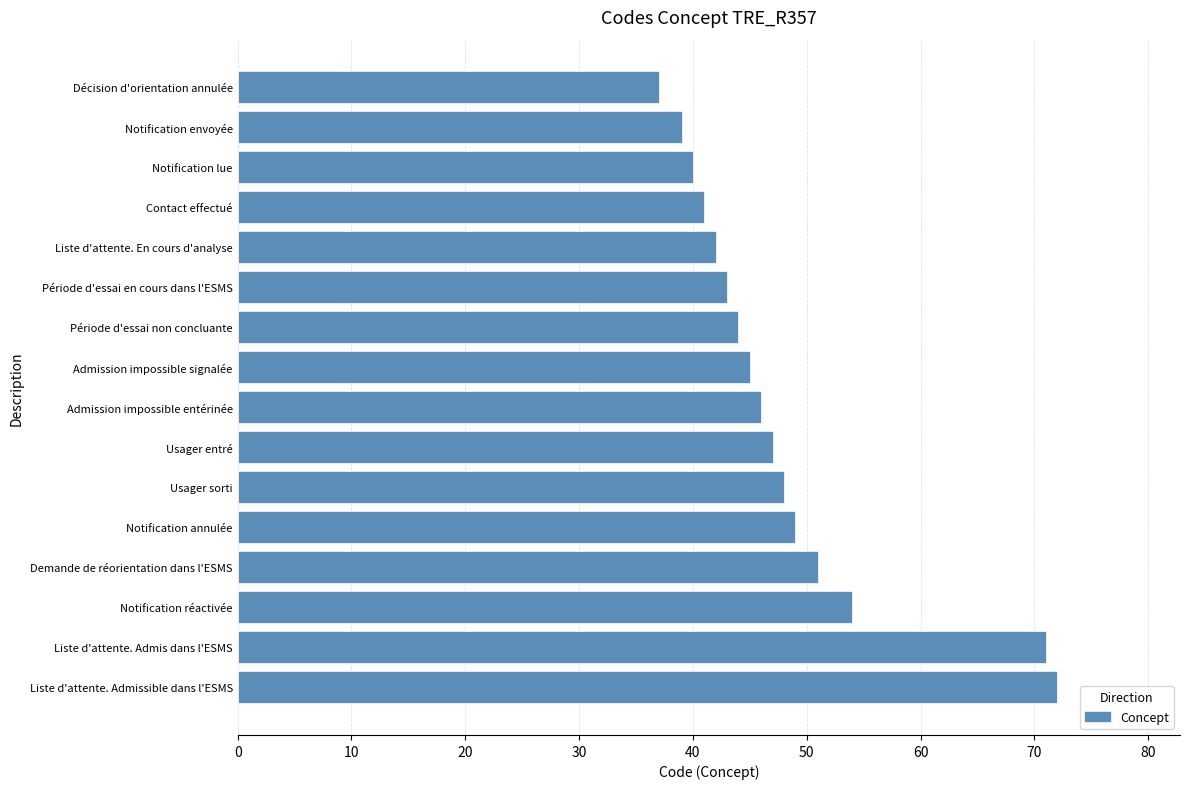

Reading bottom to top, extract all data points from this chart.

Liste d'attente. Admissible dans l'ESMS=72	Liste d'attente. Admis dans l'ESMS=71	Notification réactivée=54	Demande de réorientation dans l'ESMS=51	Notification annulée=49	Usager sorti=48	Usager entré=47	Admission impossible entérinée=46	Admission impossible signalée=45	Période d'essai non concluante=44	Période d'essai en cours dans l'ESMS=43	Liste d'attente. En cours d'analyse=42	Contact effectué=41	Notification lue=40	Notification envoyée=39	Décision d'orientation annulée=37